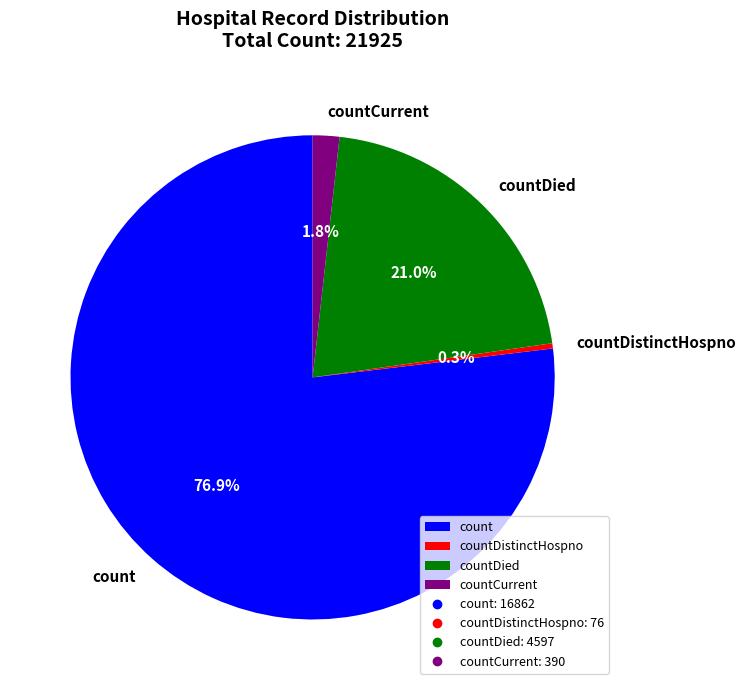

Rank the categories by value from lowest to highest.

countDistinctHospno, countCurrent, countDied, count